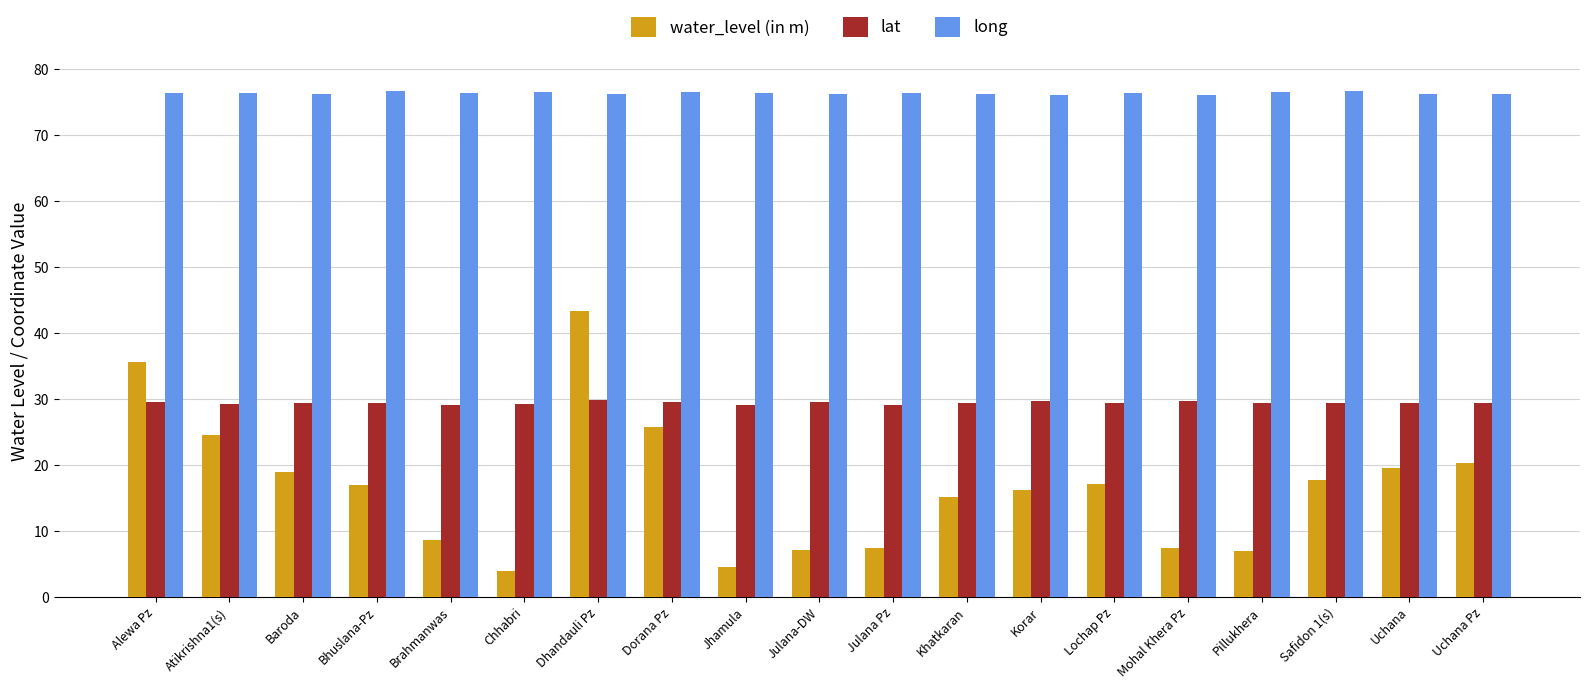

Is it true that lat equals 29.6 at Mohal Khera Pz?

True